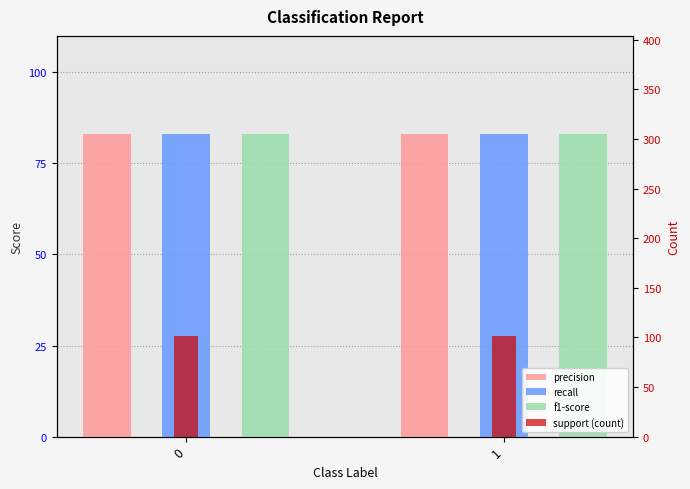

List the labels in order of support (count) value, smallest first.

0, 1